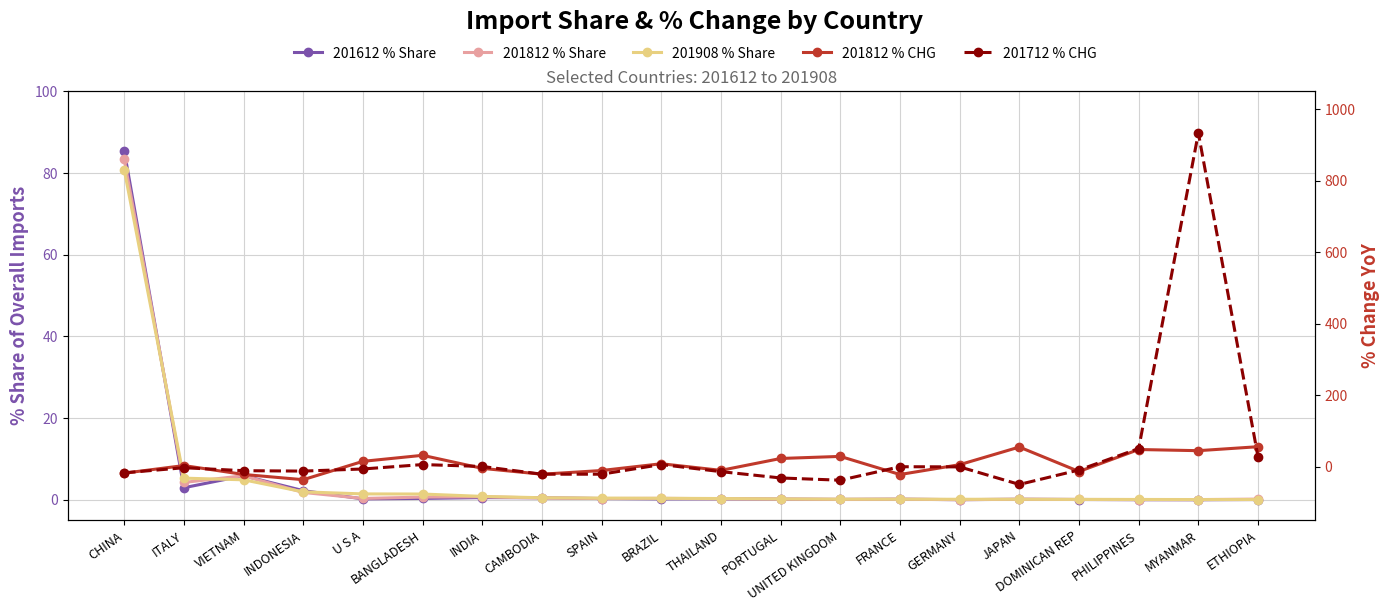

True or false: 201812 % CHG has a value of -8.6 at CHINA.

False